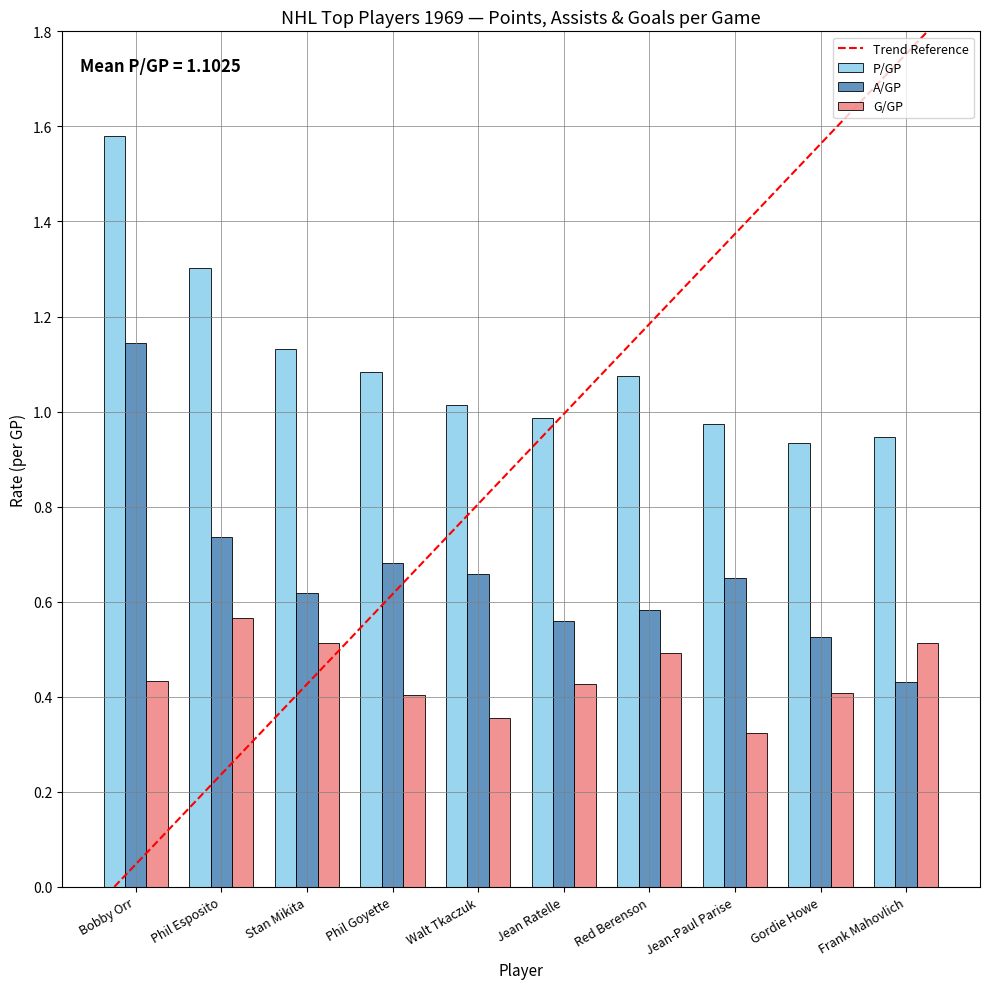

Is it true that A/GP equals 0.2 at Phil Esposito?

False